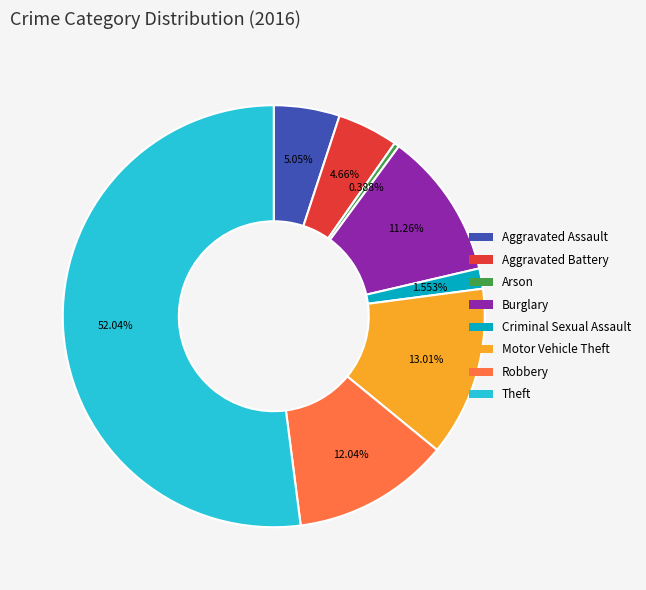

Is it true that Motor Vehicle Theft is 22% of the pie?

False